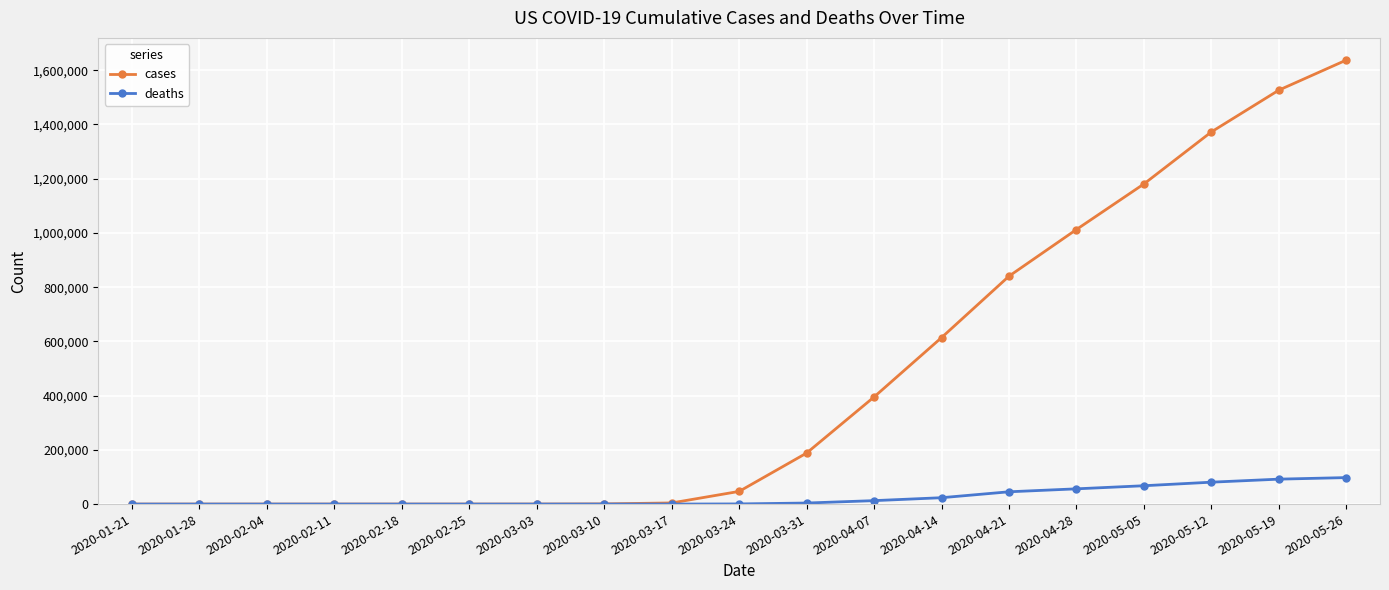

Between 2020-02-25 and 2020-04-07, which series saw the biggest shift?

cases